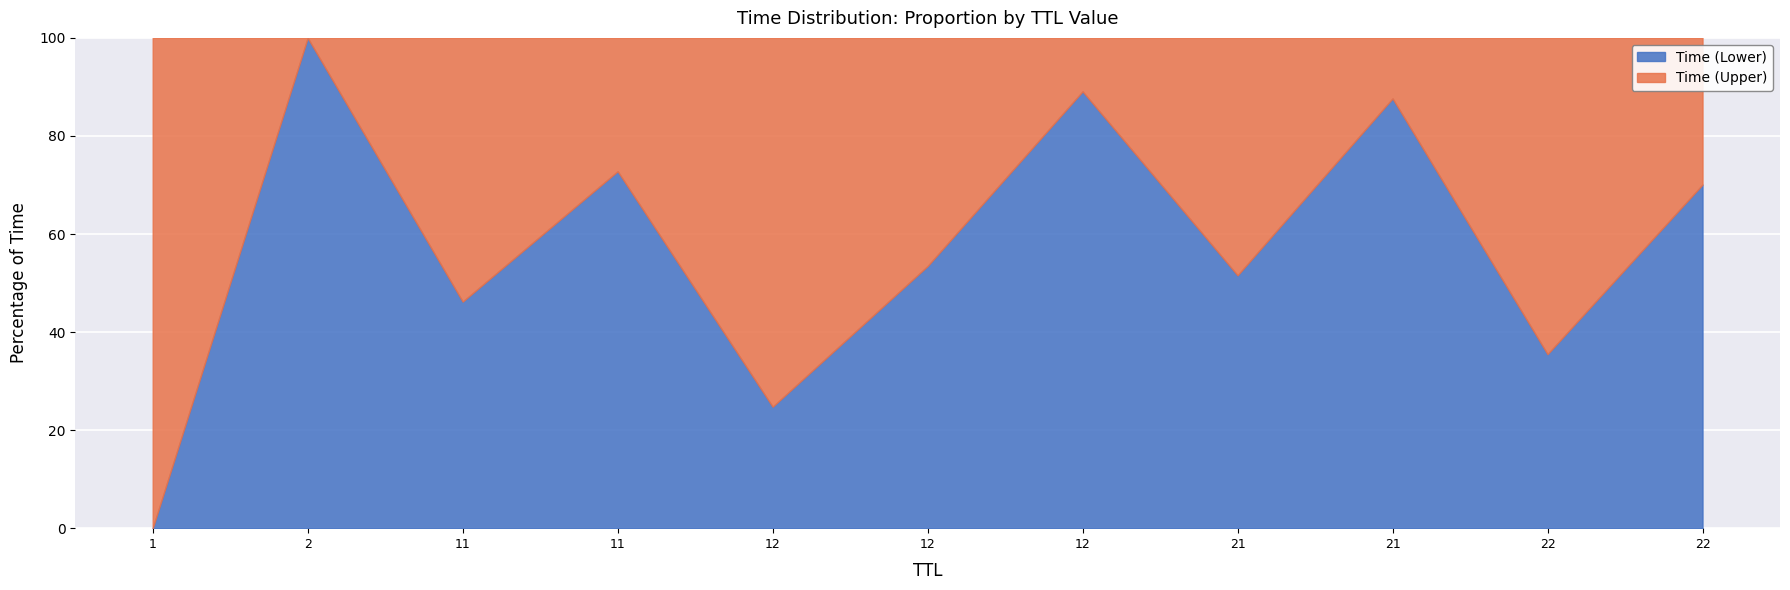

What are all the series names shown in the legend?

Time (Lower), Time (Upper)